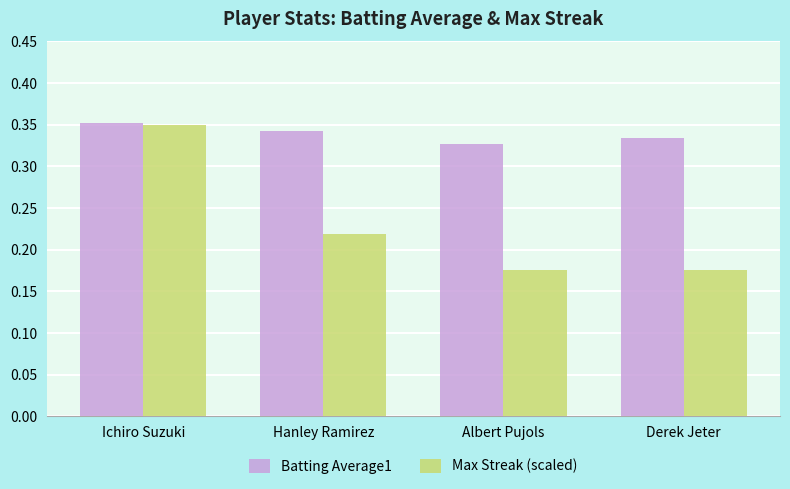

True or false: Batting Average1 has a value of 0.2 at Albert Pujols.

False